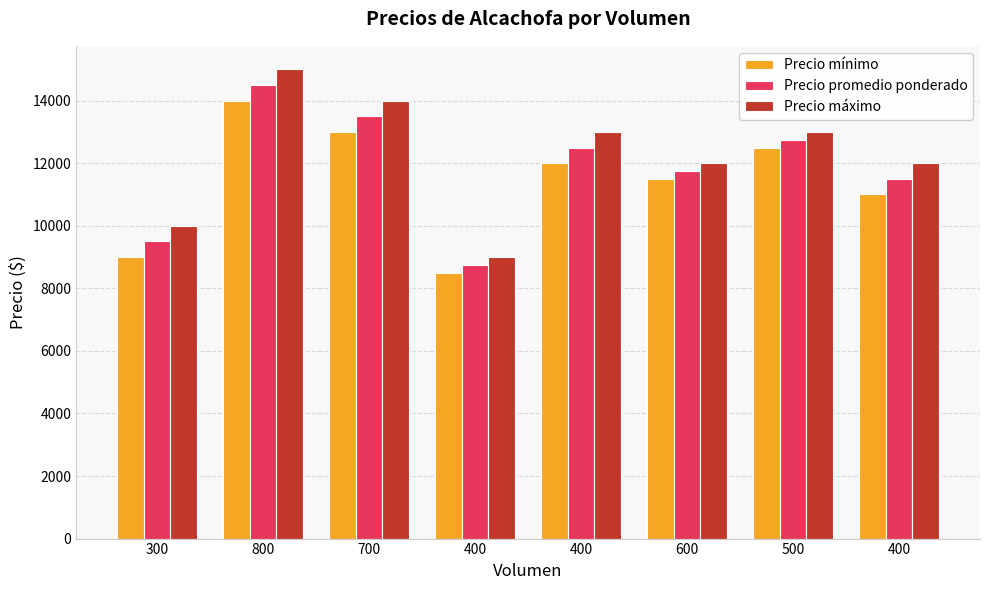

Is it true that Precio mínimo equals 9000 at 300?

True